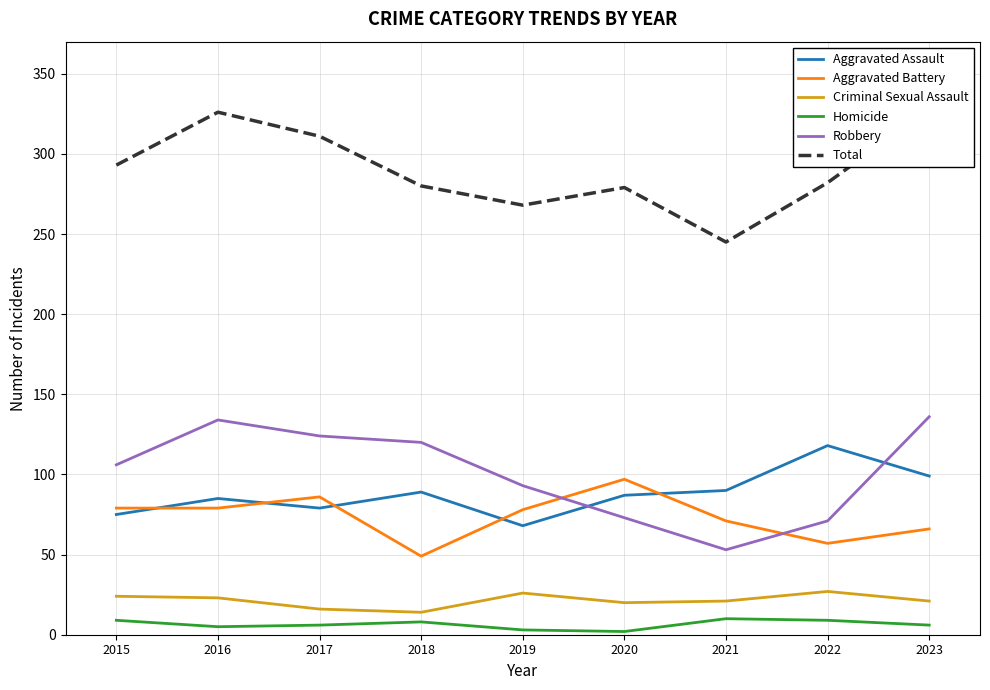

The Homicide series shows 2 at 2023. True or false?

False